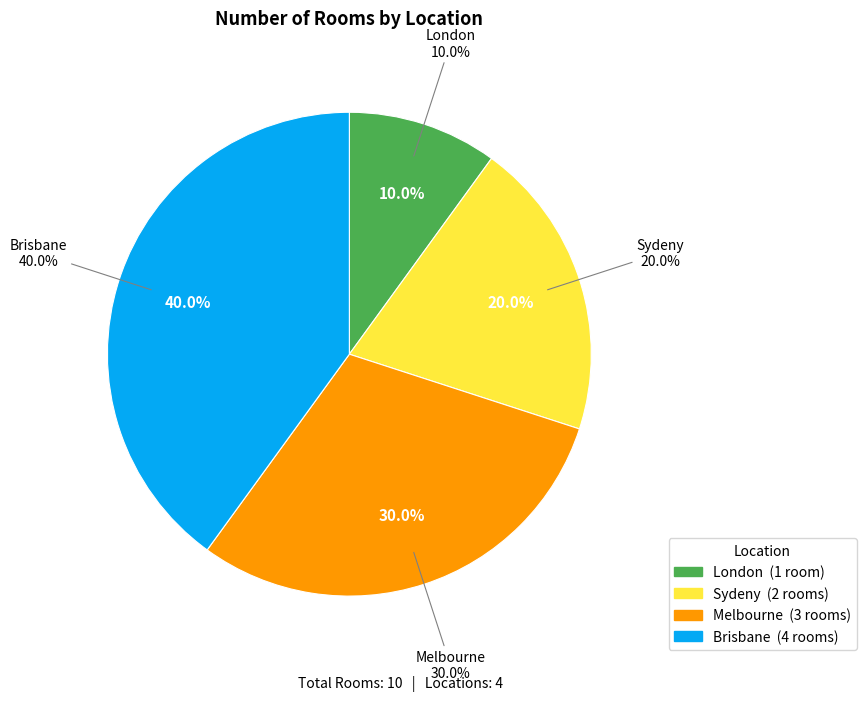

To the nearest percent, what portion does London represent?

10%